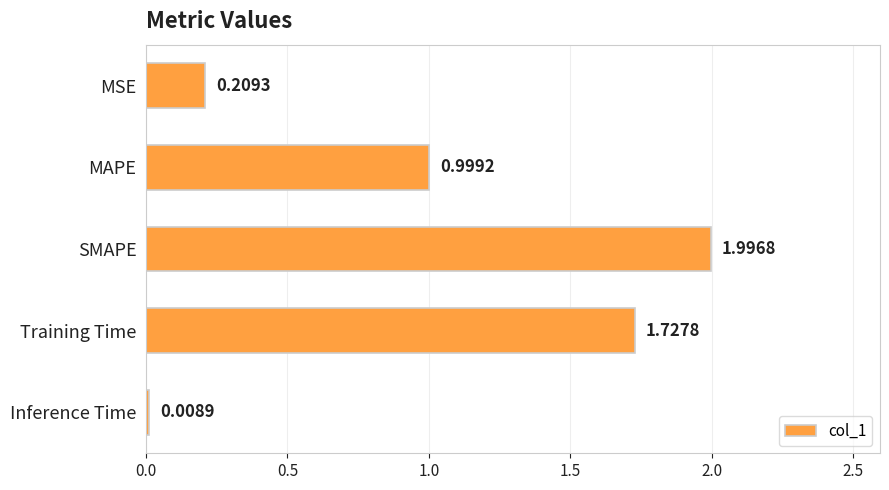

Rank the categories by value from lowest to highest.

Inference Time, MSE, MAPE, Training Time, SMAPE